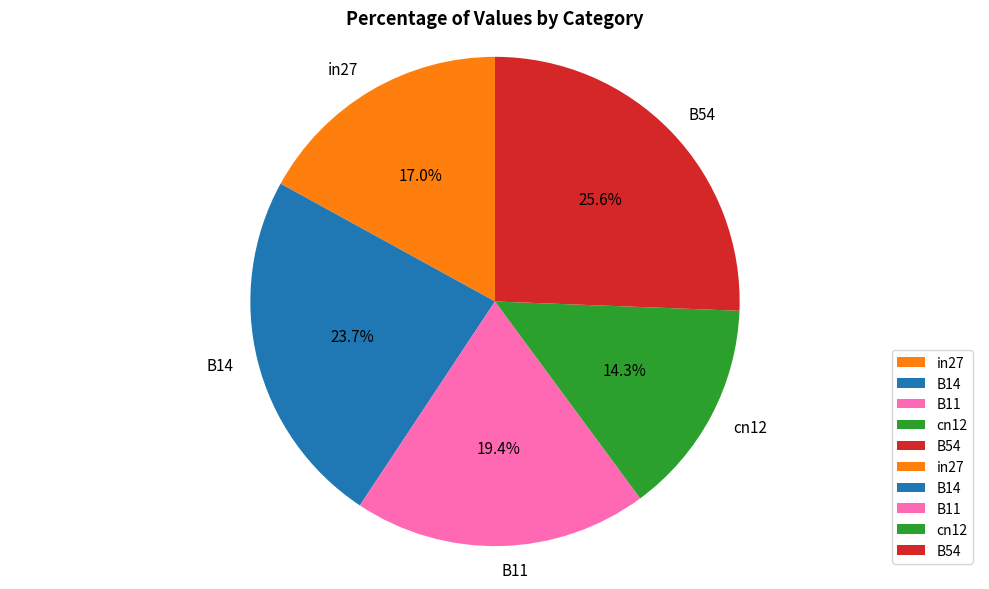

Rank the categories by value from lowest to highest.

cn12, in27, B11, B14, B54